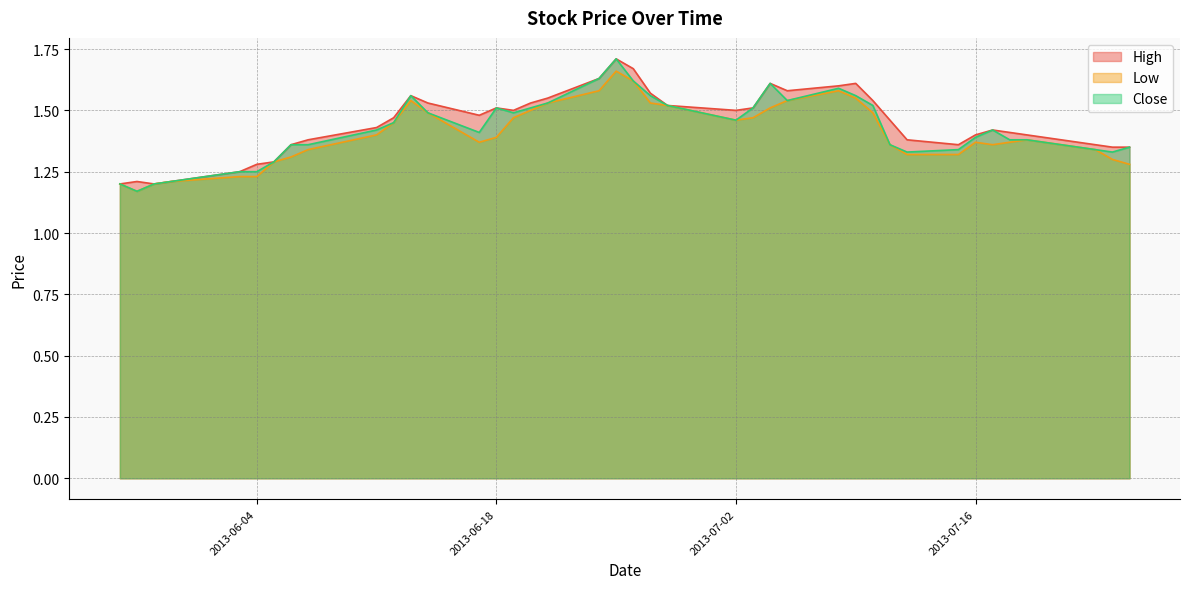

Which label corresponds to the largest value in the chart?

2013-06-25